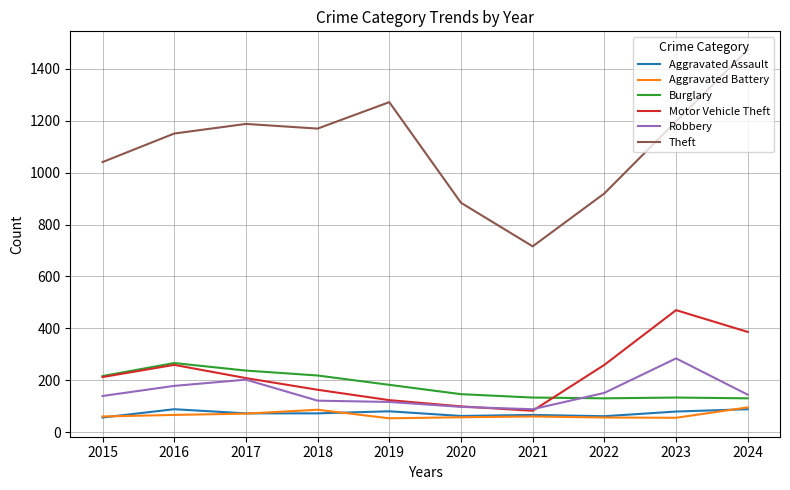

What is the difference between the maximum and minimum values in the Aggravated Assault series?

32